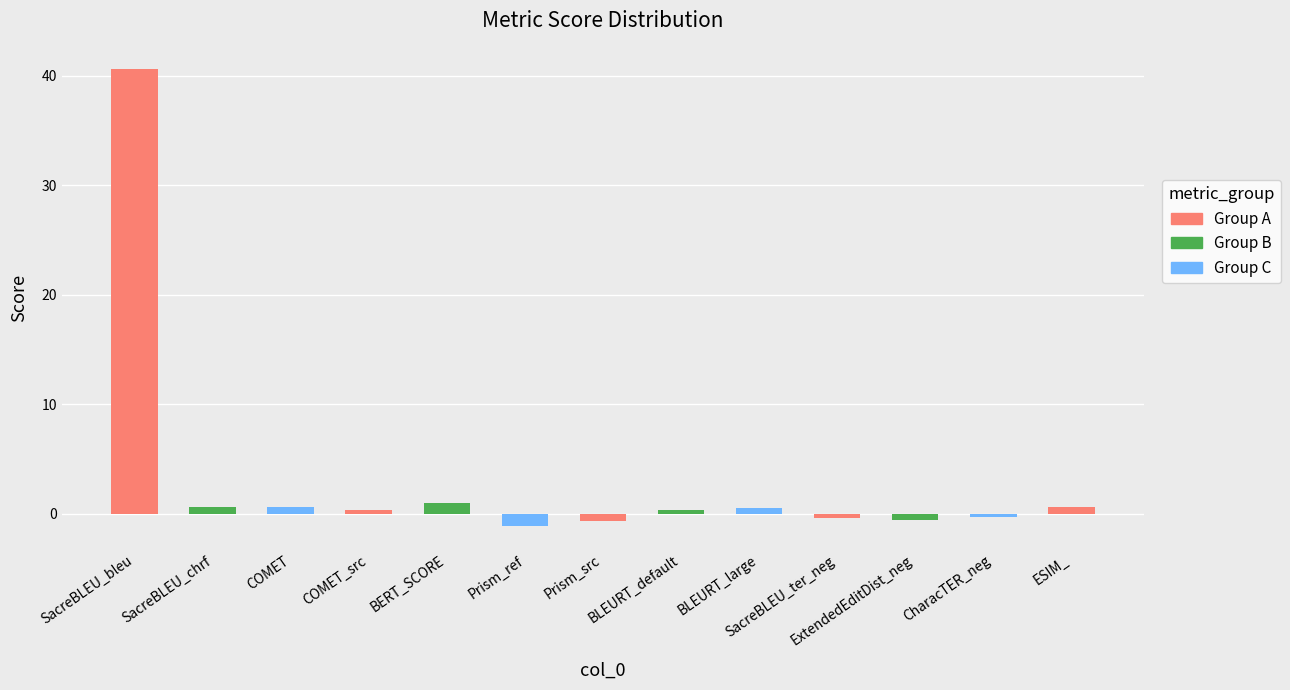

What is the label of the 9th bar from the right?

BERT_SCORE